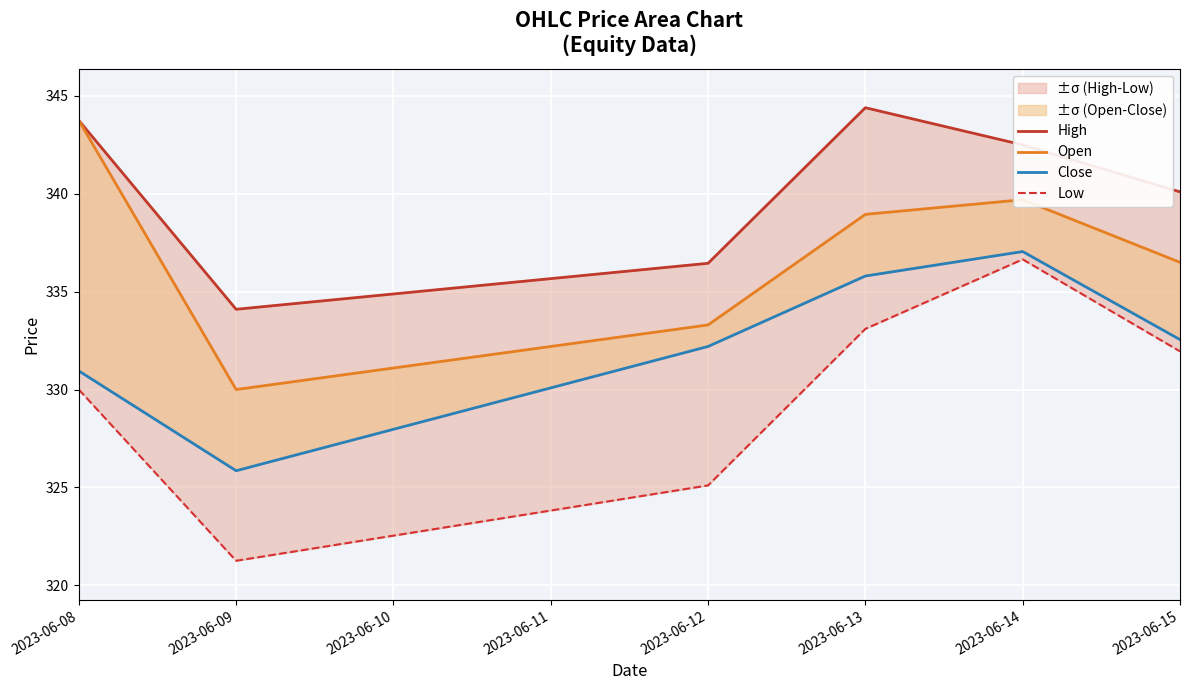

True or false: Close and High cross at least once.

False